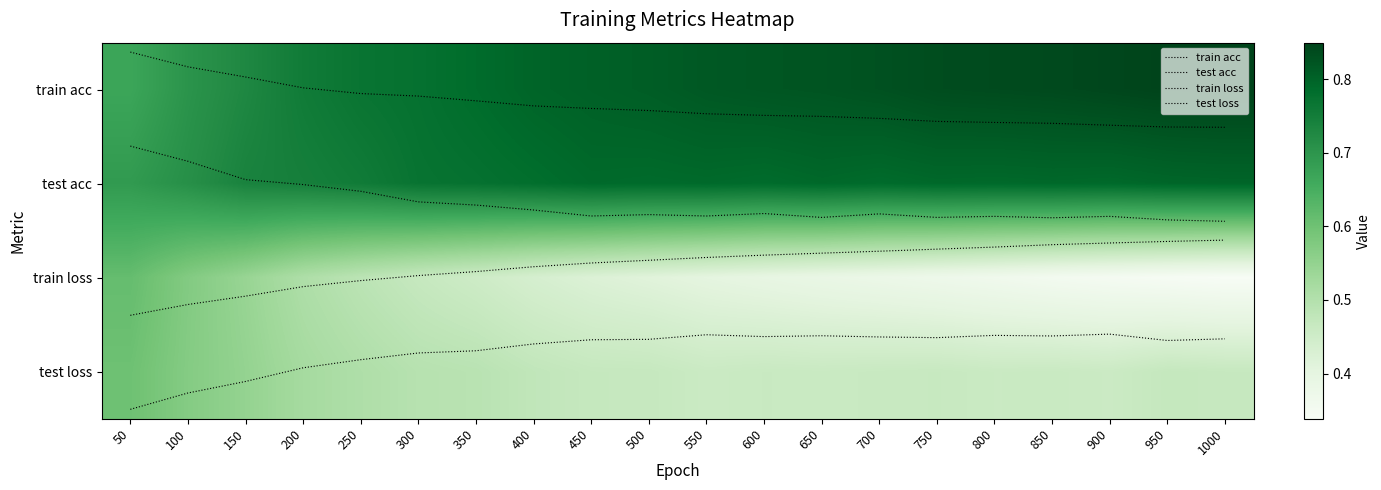

Which has a higher value, 300 or 200?

300